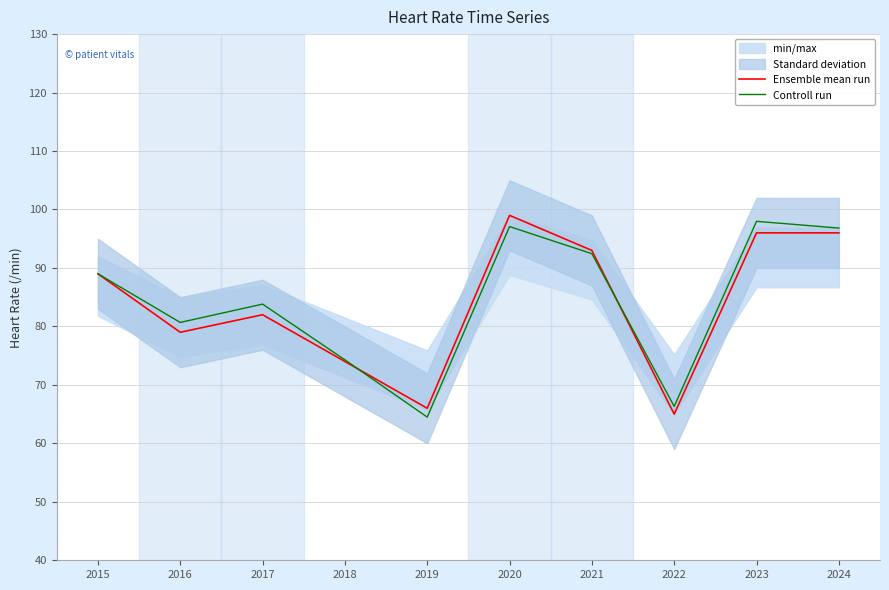

Does the chart have visible grid lines?

Yes